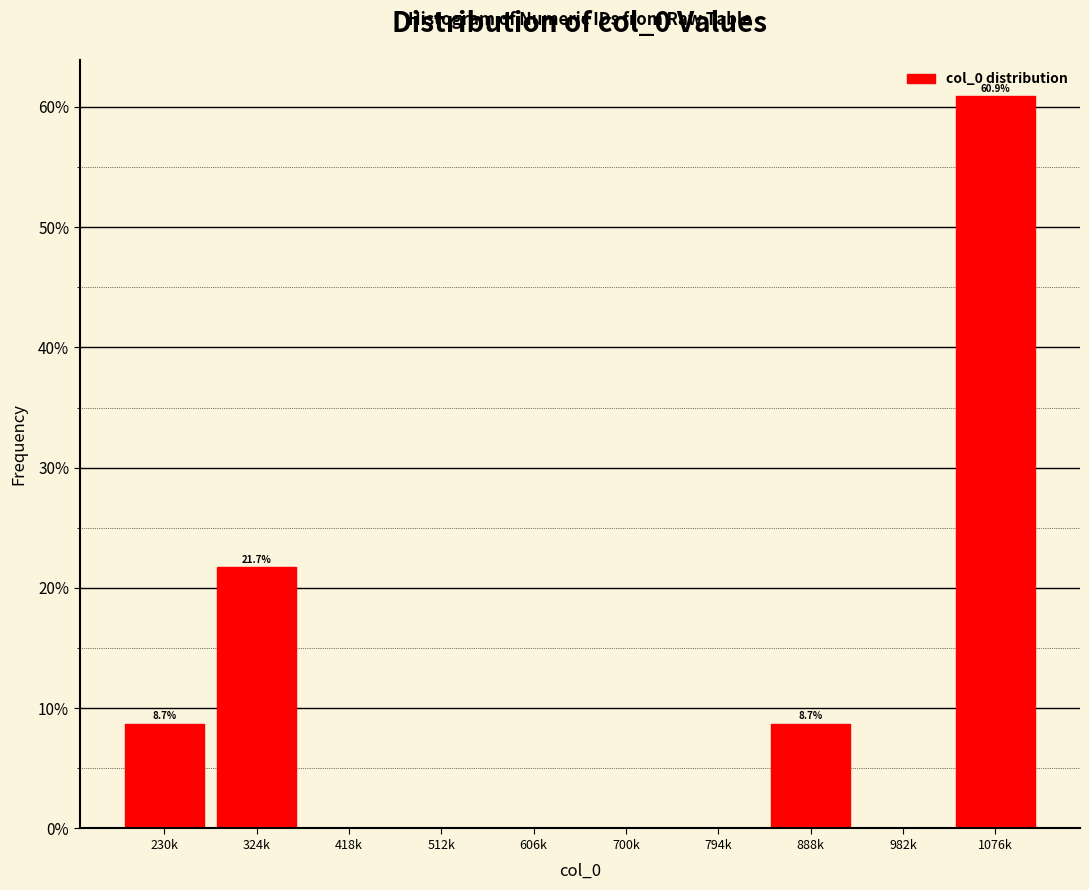

Are the bars horizontal?

No